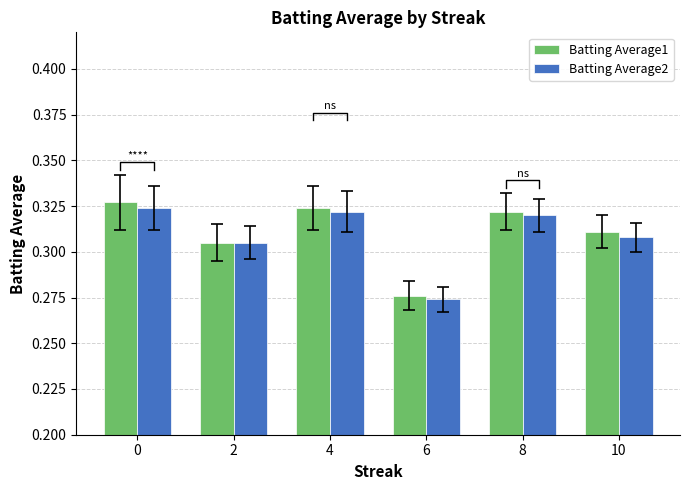

List the labels in order of Batting Average1 value, largest first.

0, 4, 8, 10, 2, 6